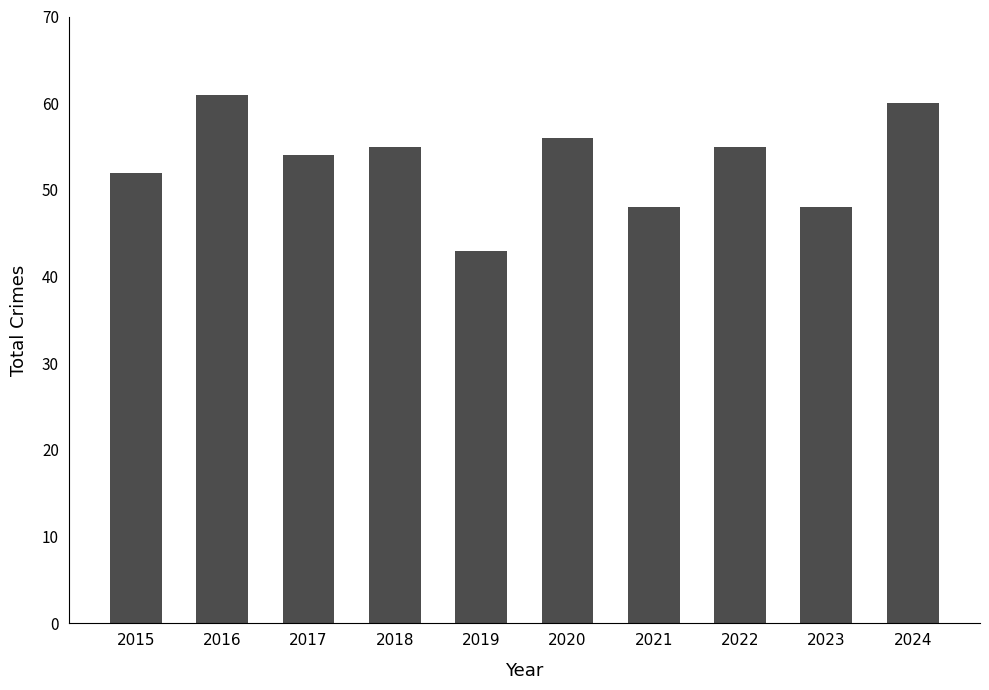

True or false: the data shows 48 at 2021.

True